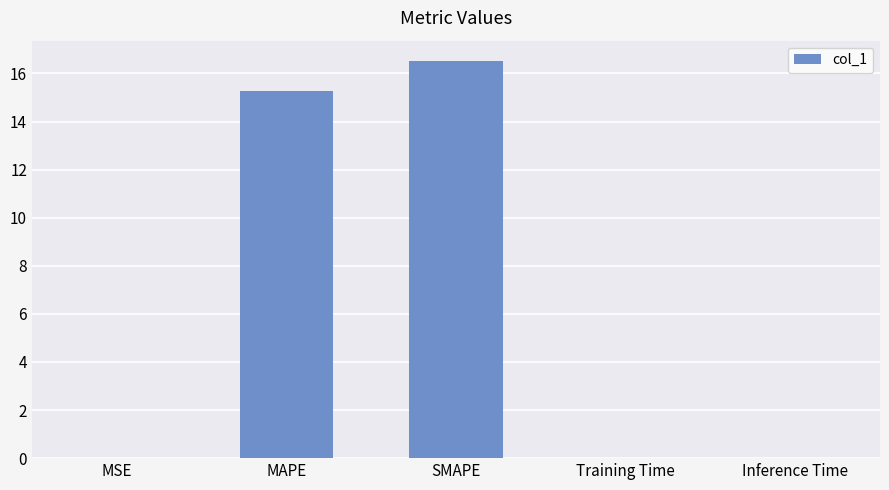

Which has a higher value, Inference Time or MAPE?

MAPE